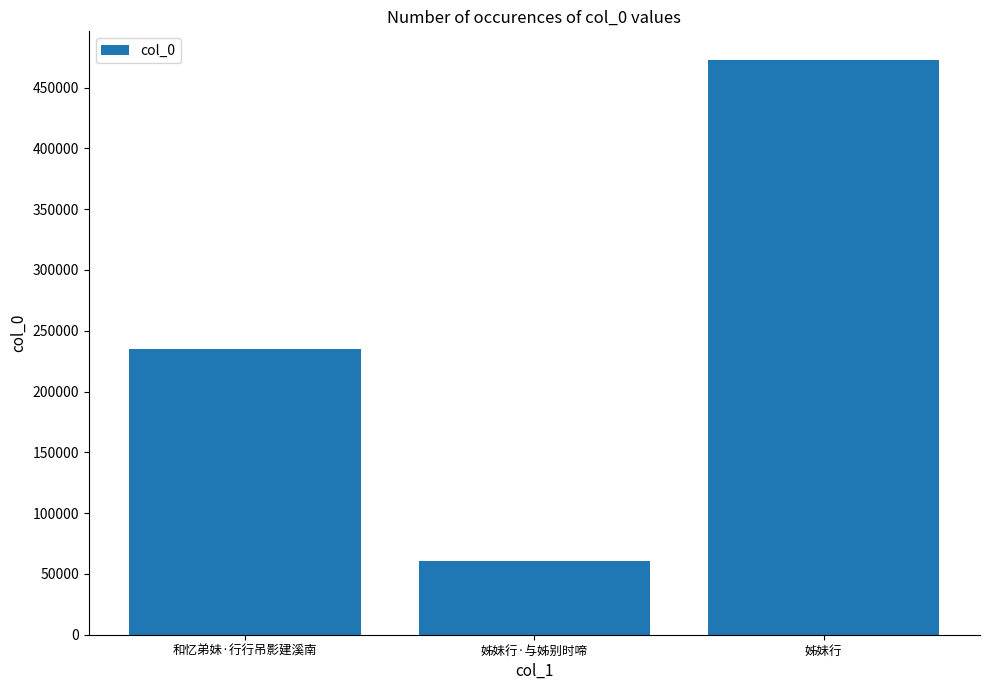

Reading right to left, what are all the values shown in this chart?

472608	60954	234899